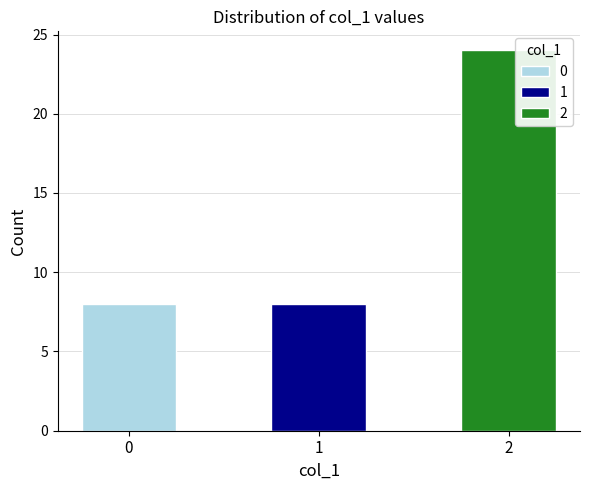

Rank the categories by value from lowest to highest.

0, 1, 2